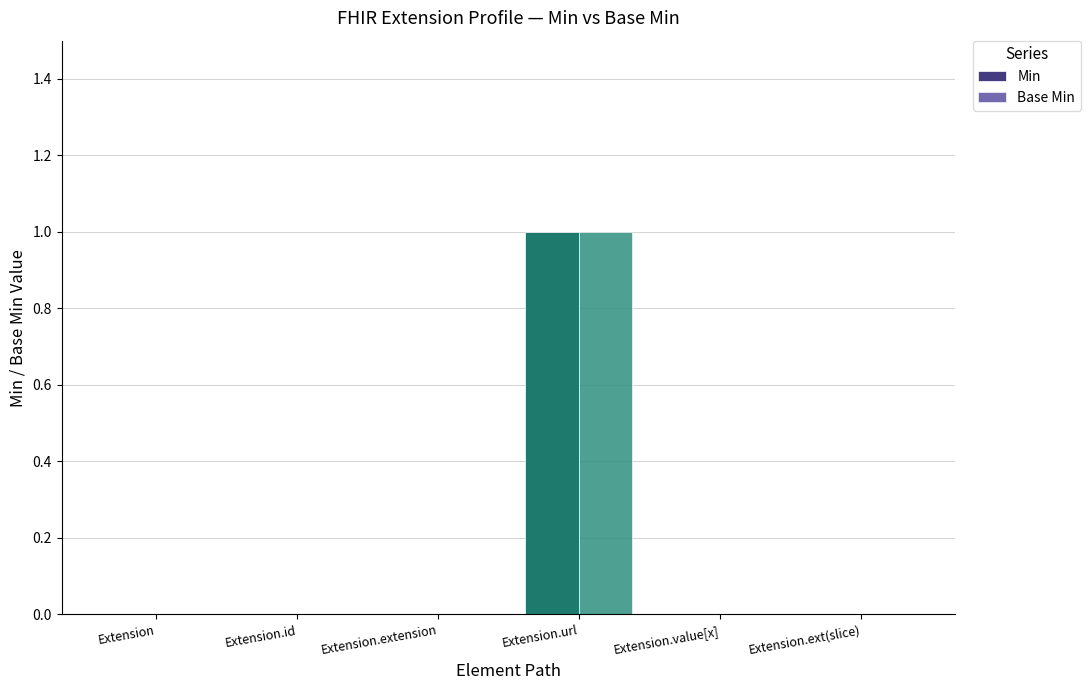

Reading left to right, extract all data points from this chart.

Min: 0	0	0	1	0	0
Base Min: 0	0	0	1	0	0